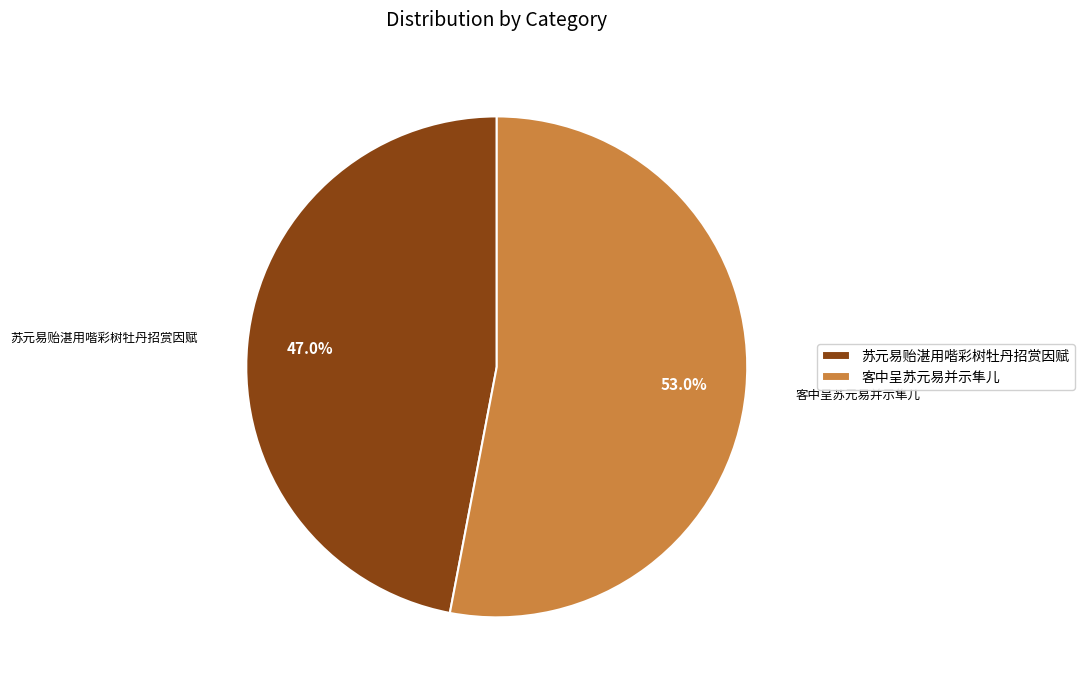

Count the number of slices in the pie.

2